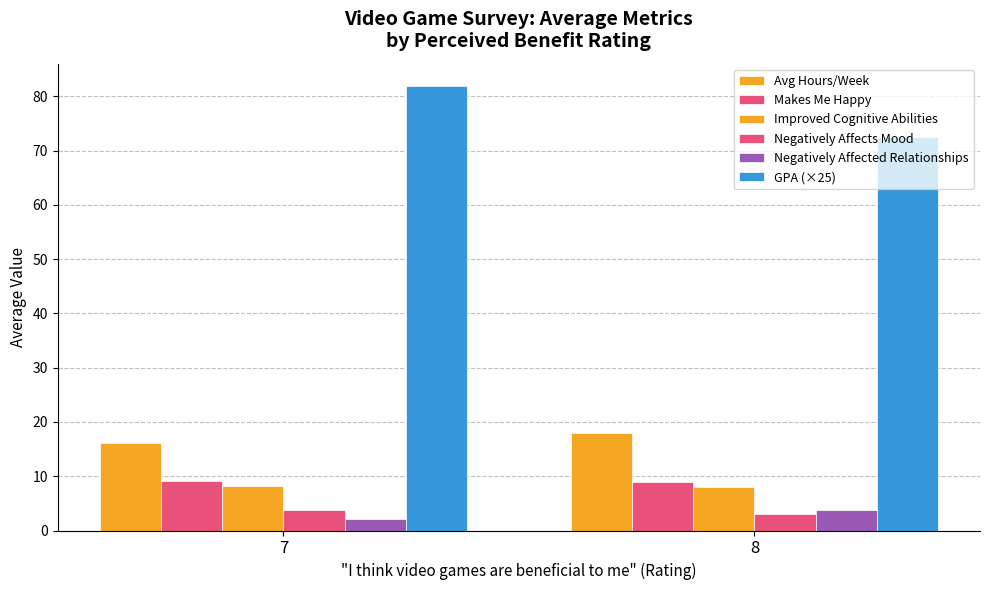

Reading left to right, extract all data points from this chart.

Avg Hours/Week: 7=16.2	8=18.0
Makes Me Happy: 7=9.2	8=9.0
Improved Cognitive Abilities: 7=8.2	8=8.0
Negatively Affects Mood: 7=3.8	8=3.0
Negatively Affected Relationships: 7=2.2	8=3.8
GPA (×25): 7=81.9	8=72.5